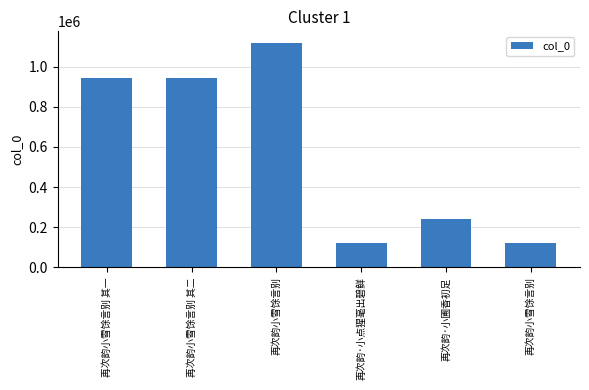

What is the ratio of the value at 再次韵·小圃香初足 to the value at 再次韵小雪馀言别?

2.0